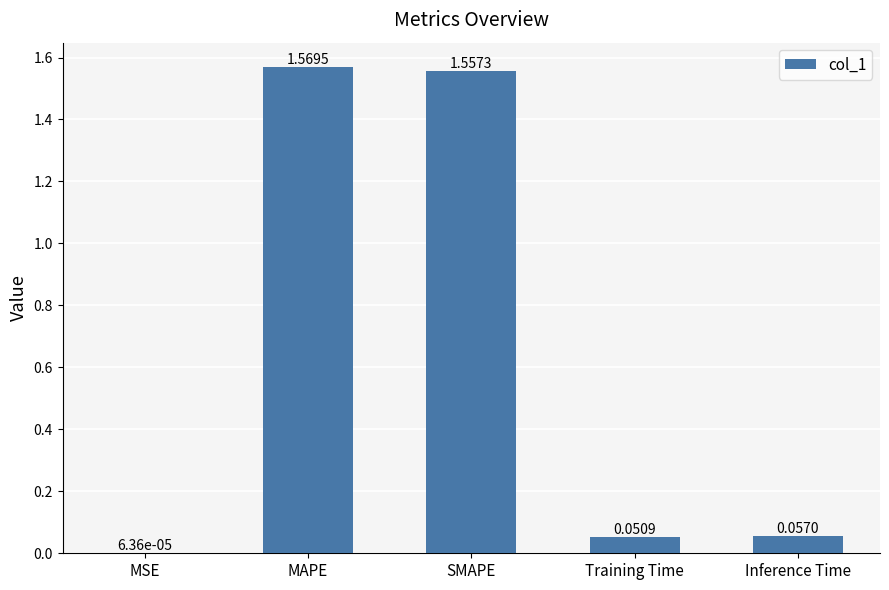

Are the bars grouped side by side (vs. stacked)?

No